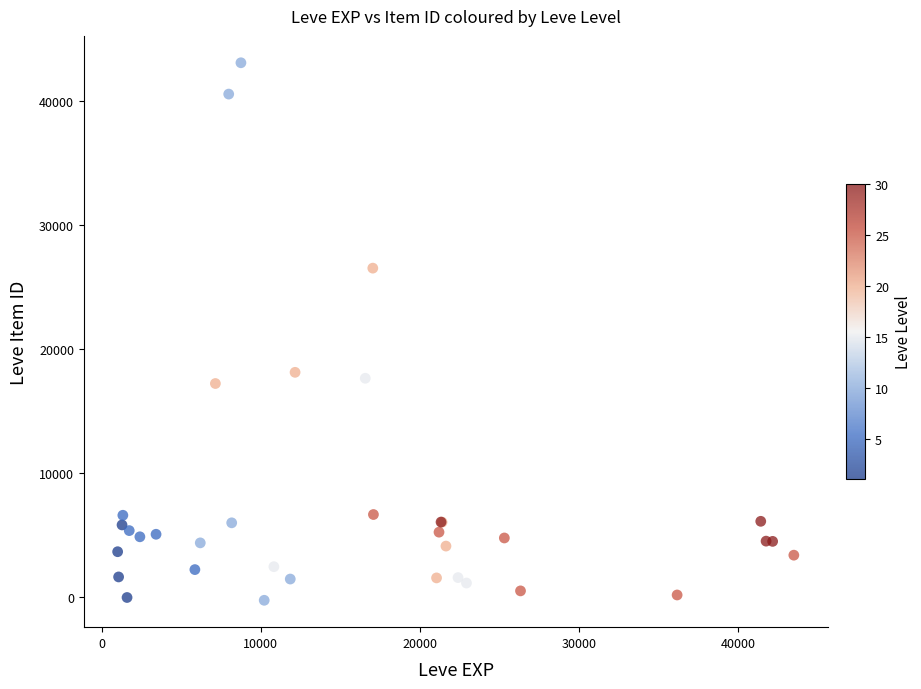

What Y value in the scatter plot is closest to 21404?

18115.9